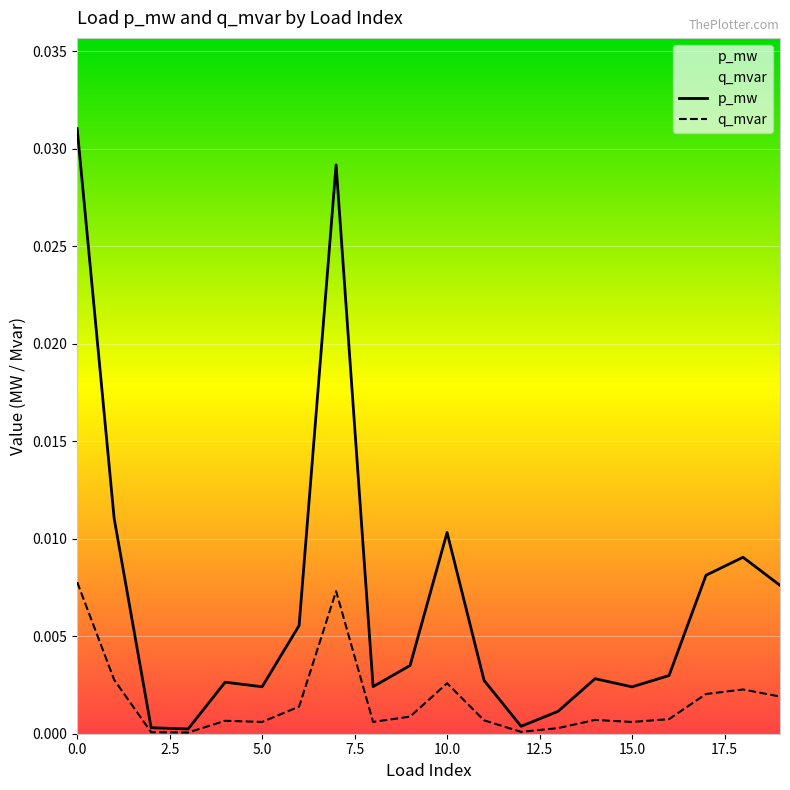

Count the number of data series in this chart.

2